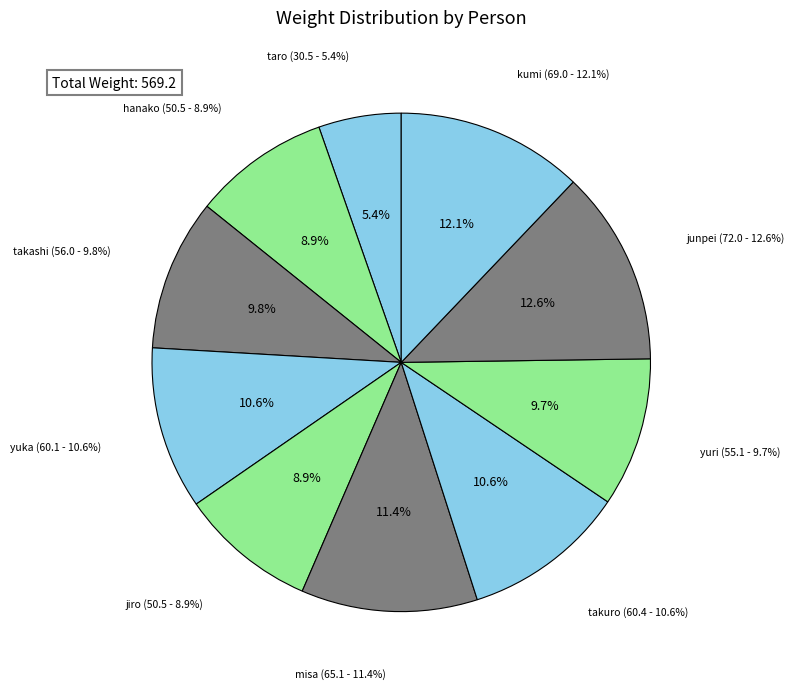

To the nearest percent, what is the average slice percentage?

10%